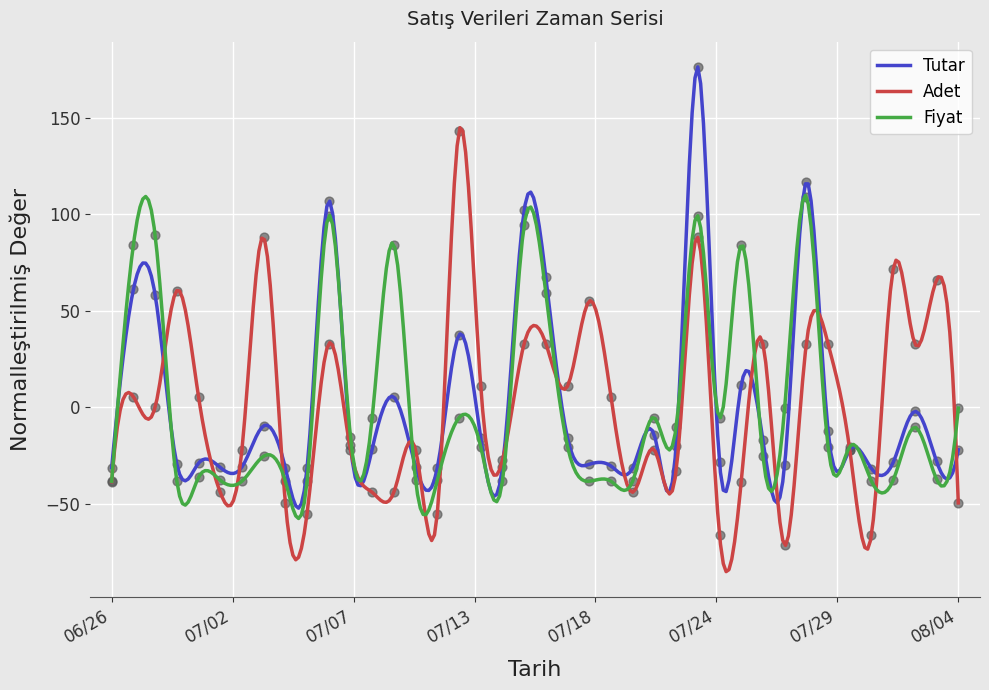

What is the total value across all series at 2012-07-15?

229.0